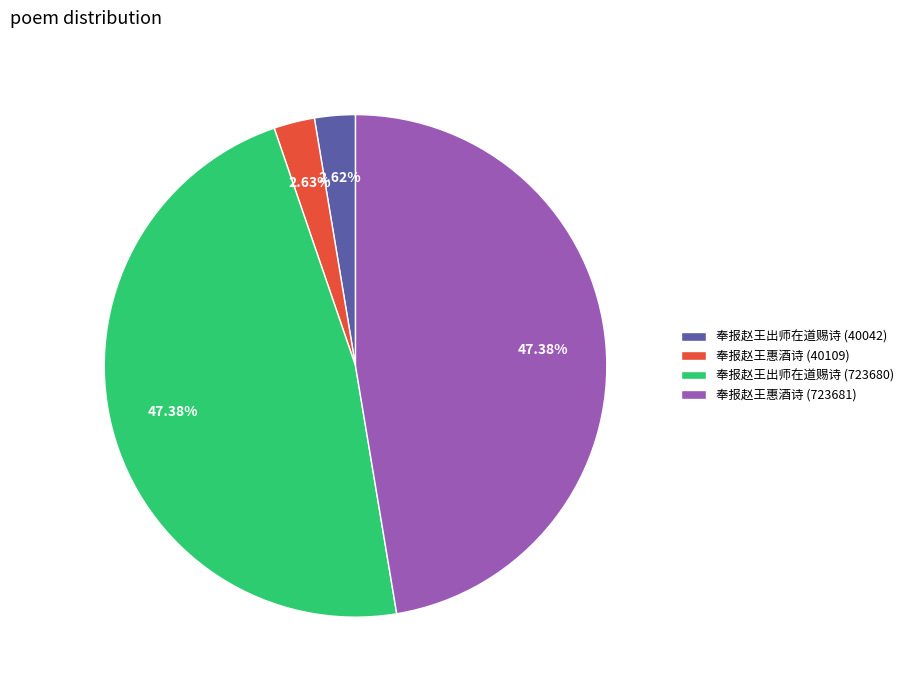

Is the sum of 奉报赵王出师在道赐诗 (40042) and 奉报赵王惠酒诗 (40109) greater than half?

No